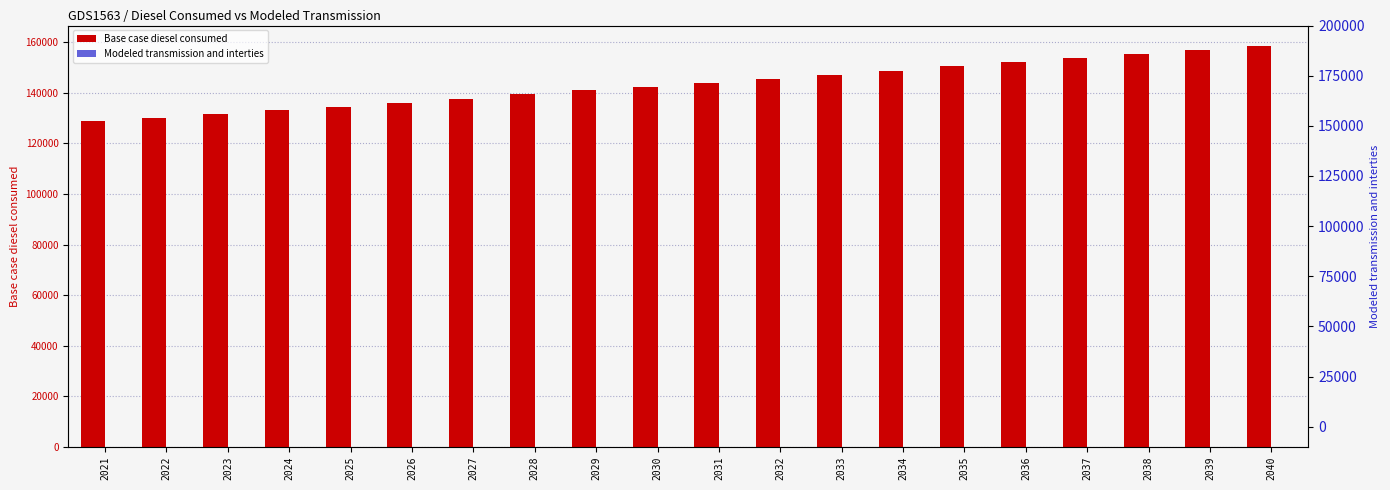

What is the total value across all series at 2033?

146887.3